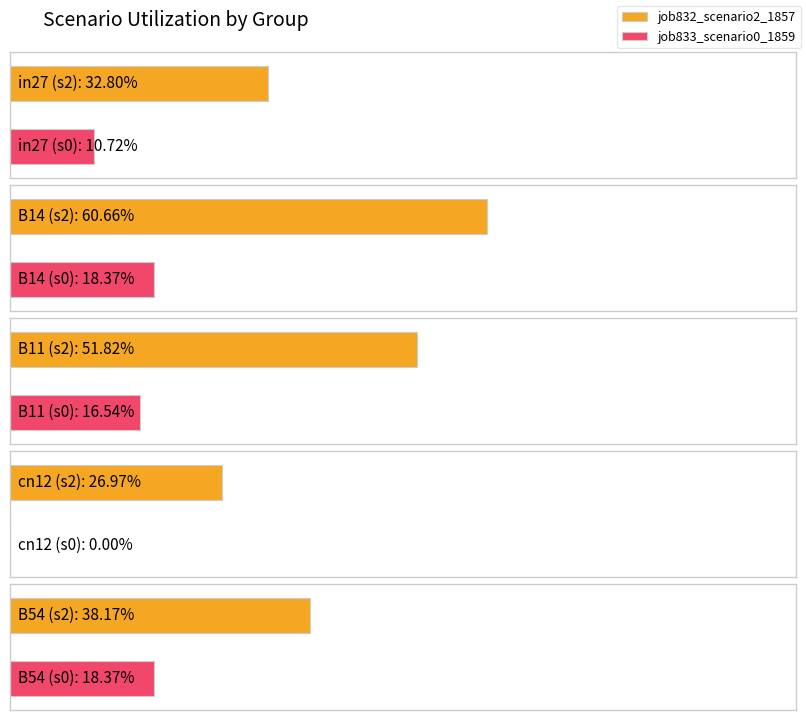

What is the sum of all job833_scenario0_1859 values?

0.6